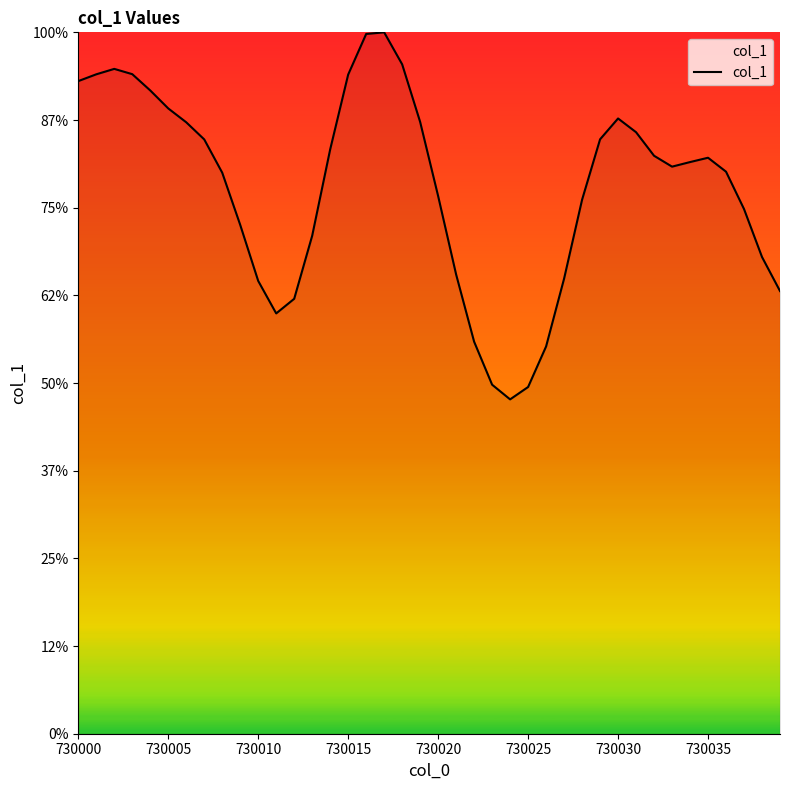

Is this an area chart (filled region under the line)?

Yes